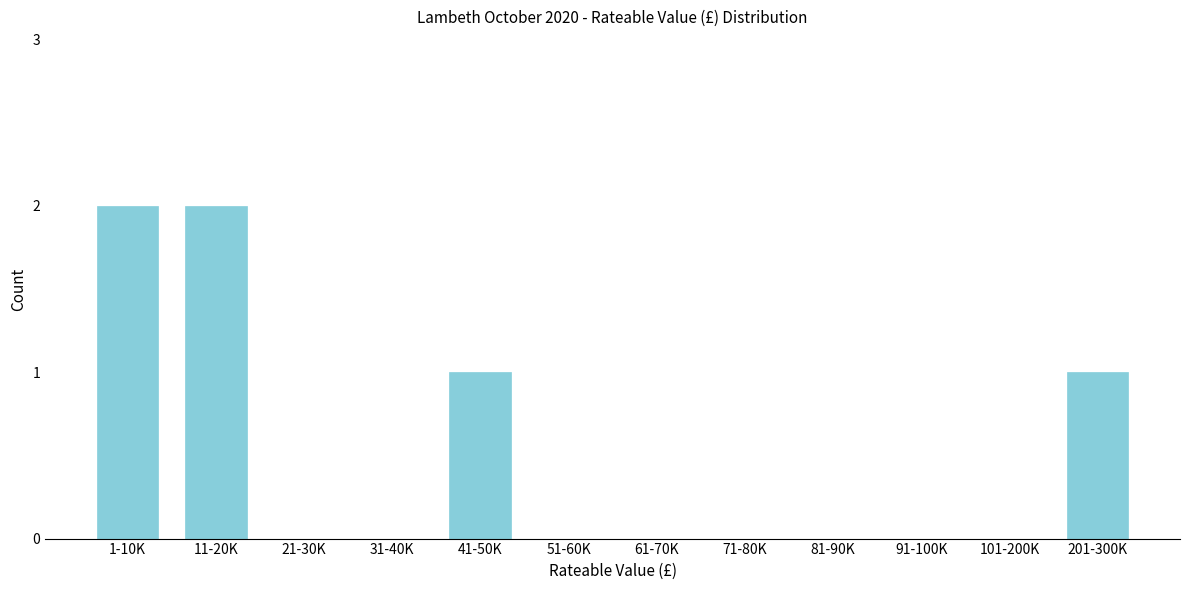

Reading left to right, list all the values displayed in this chart.

1-10K=2	11-20K=2	21-30K=0	31-40K=0	41-50K=1	51-60K=0	61-70K=0	71-80K=0	81-90K=0	91-100K=0	101-200K=0	201-300K=1